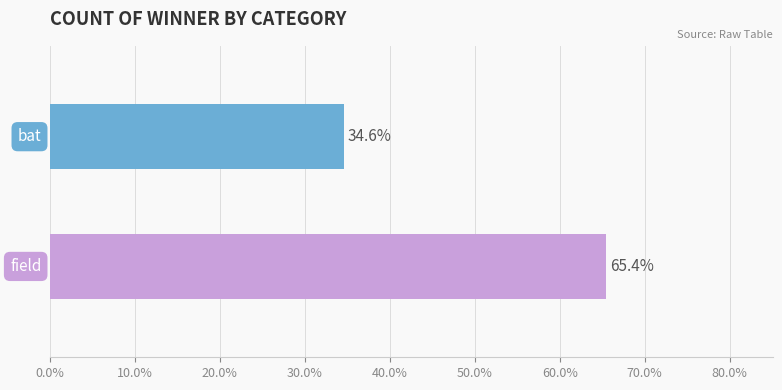

What is the greatest value displayed?

65.4